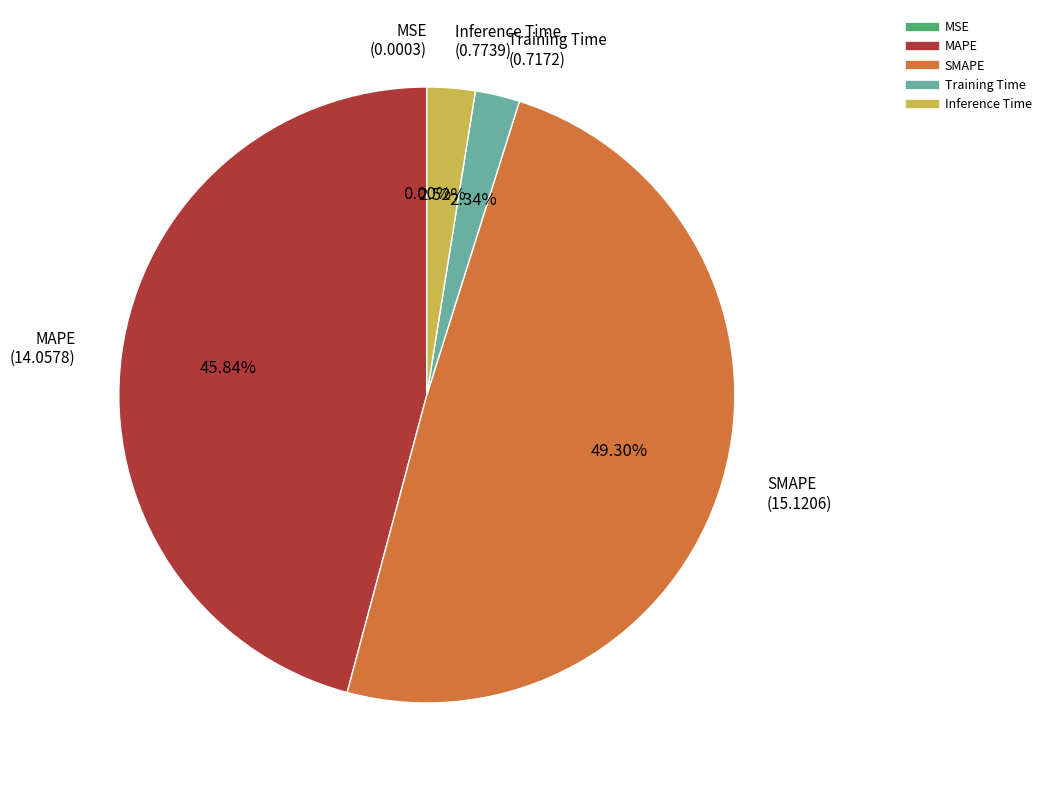

Which category has the biggest portion of the pie?

SMAPE